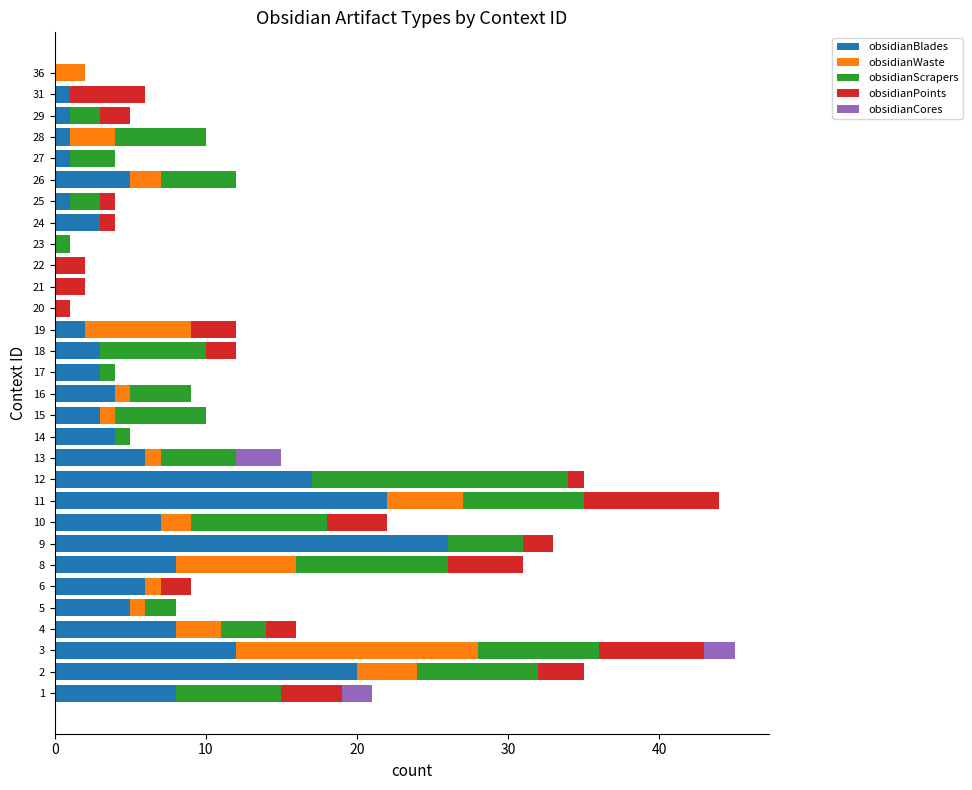

The obsidianBlades series shows -12 at 23. True or false?

False